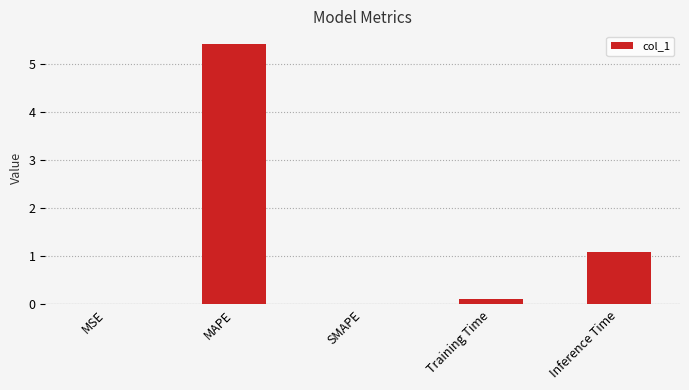

The value at MAPE is 5.4. True or false?

True